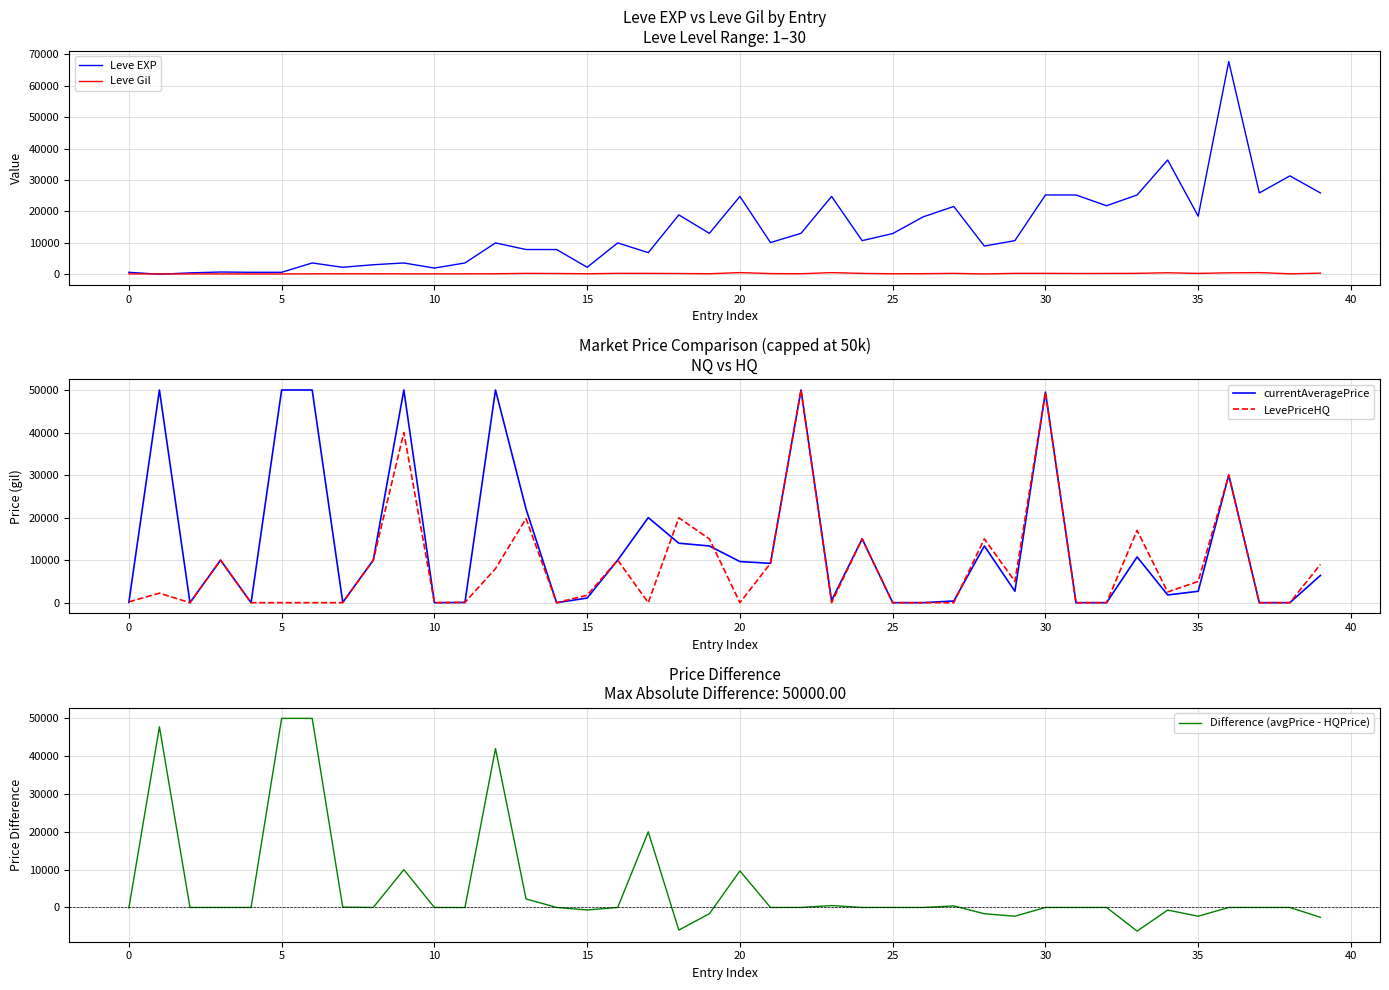

Which has a higher value, 20 or 16?

20